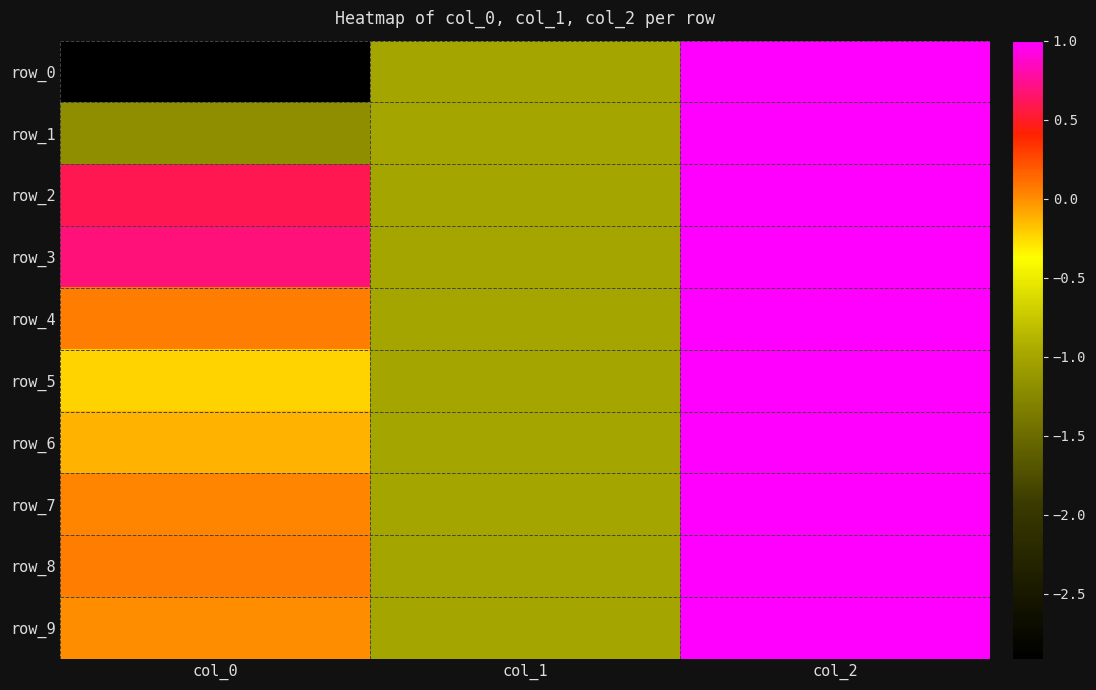

Reading right to left, transcribe all the data shown in this chart.

row_0: 1.0	-1.0	-2.9
row_1: 1.0	-1.0	-1.2
row_2: 1.0	-1.0	0.6
row_3: 1.0	-1.0	0.7
row_4: 1.0	-1.0	0.1
row_5: 1.0	-1.0	-0.2
row_6: 1.0	-1.0	-0.1
row_7: 1.0	-1.0	0.0
row_8: 1.0	-1.0	0.1
row_9: 1.0	-1.0	0.0